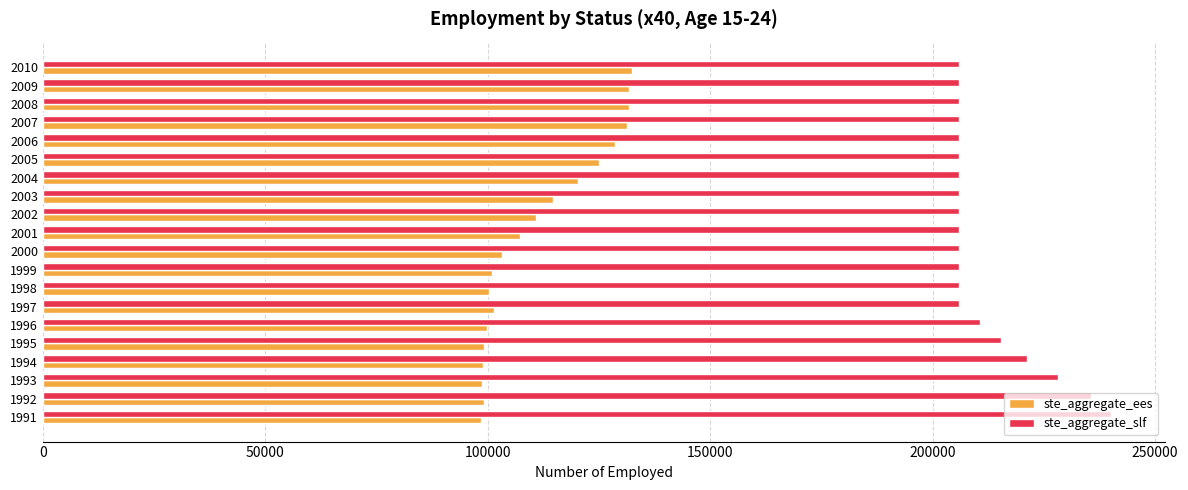

What is the total value across all series at 1999?

306758.4